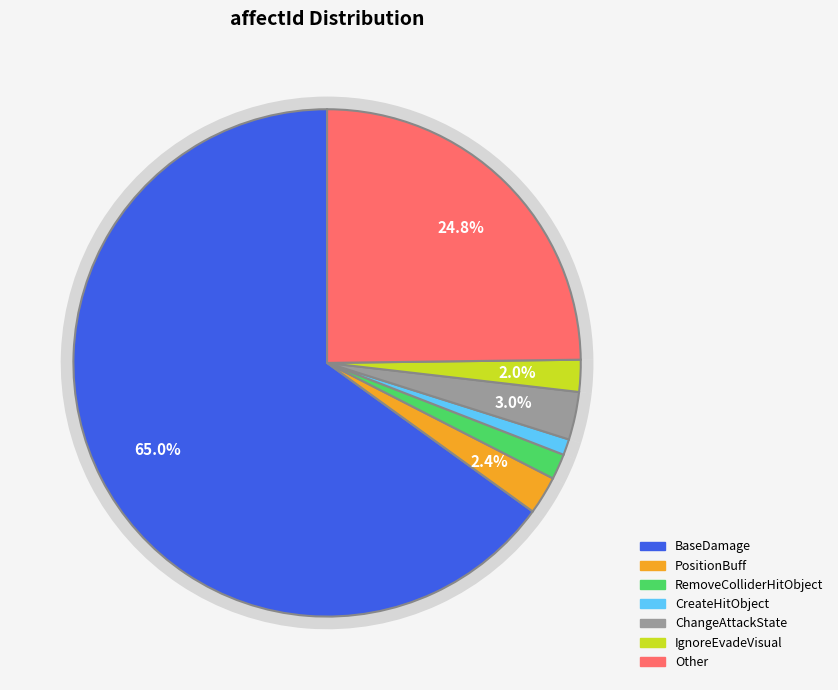

To the nearest percent, what is the difference between the largest and smallest slice percentages?

64%